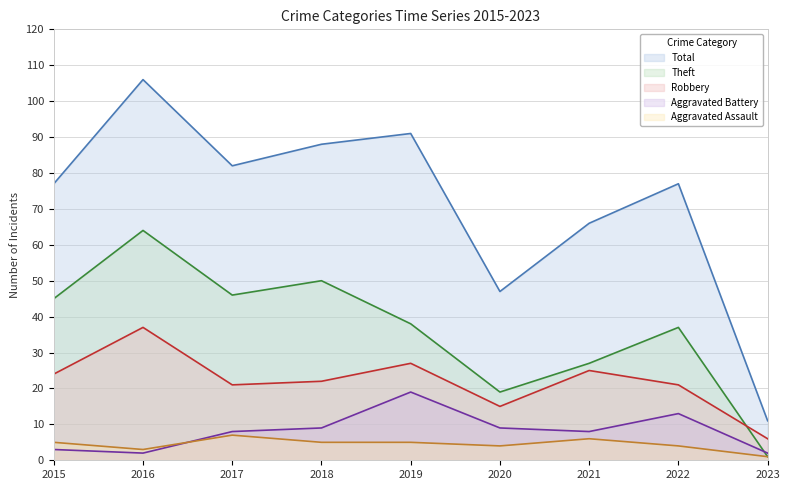

Reading right to left, list all the values displayed in this chart.

Aggravated Assault: 2023=1	2022=4	2021=6	2020=4	2019=5	2018=5	2017=7	2016=3	2015=5
Aggravated Battery: 2023=2	2022=13	2021=8	2020=9	2019=19	2018=9	2017=8	2016=2	2015=3
Robbery: 2023=6	2022=21	2021=25	2020=15	2019=27	2018=22	2017=21	2016=37	2015=24
Theft: 2023=1	2022=37	2021=27	2020=19	2019=38	2018=50	2017=46	2016=64	2015=45
Total: 2023=11	2022=77	2021=66	2020=47	2019=91	2018=88	2017=82	2016=106	2015=77